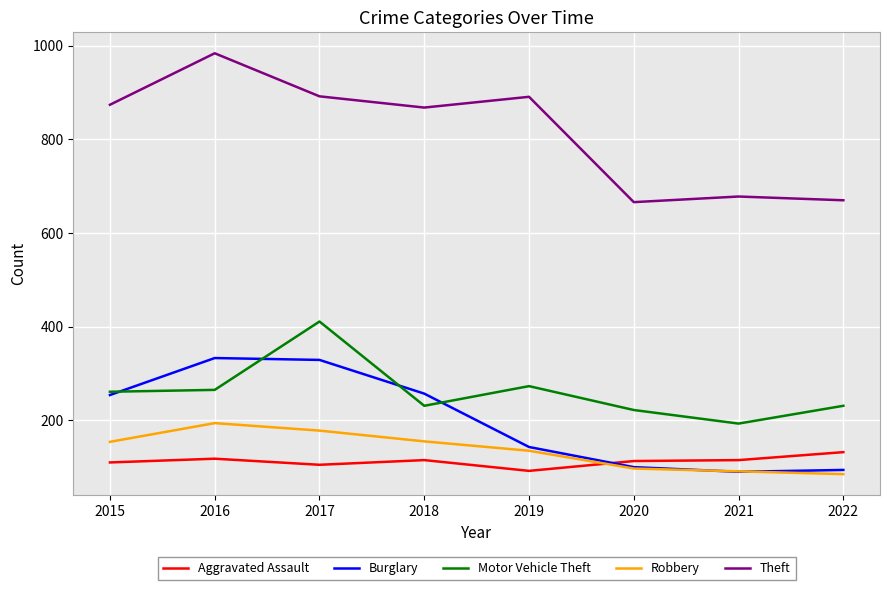

What is the difference between the highest and lowest values at 2018?

753